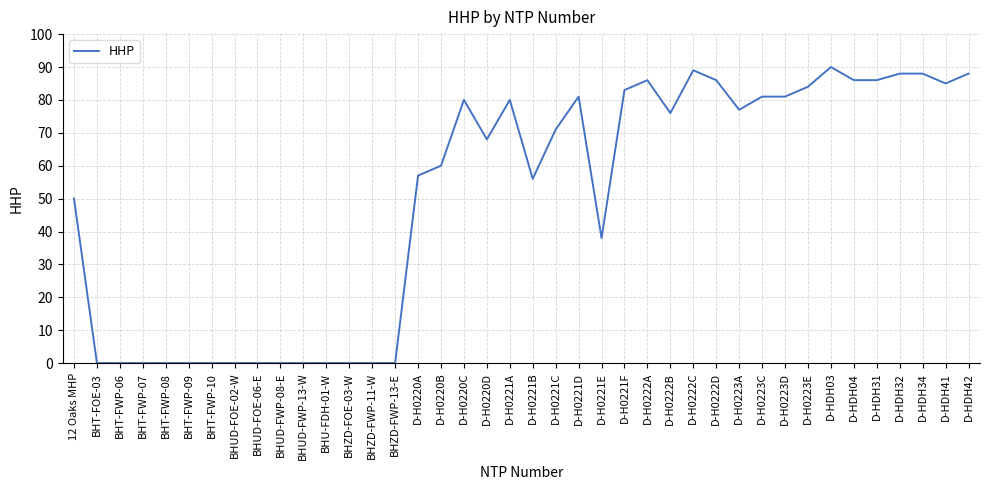

Which label corresponds to the largest value in the chart?

D-HDH03